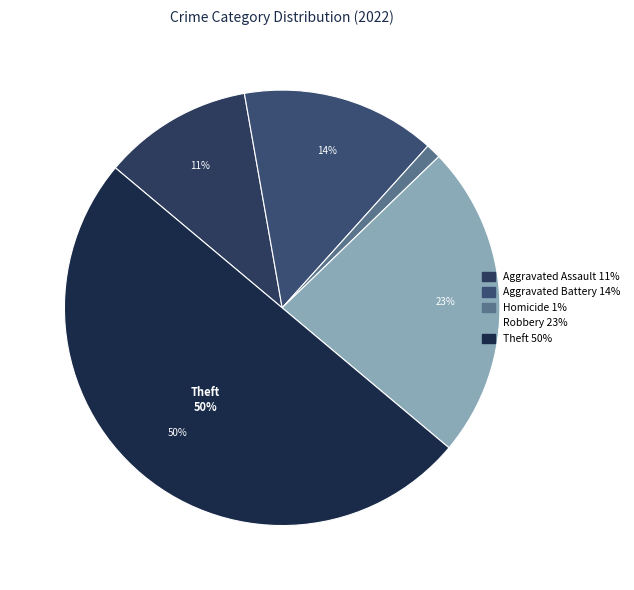

How many slices are in this pie chart?

5